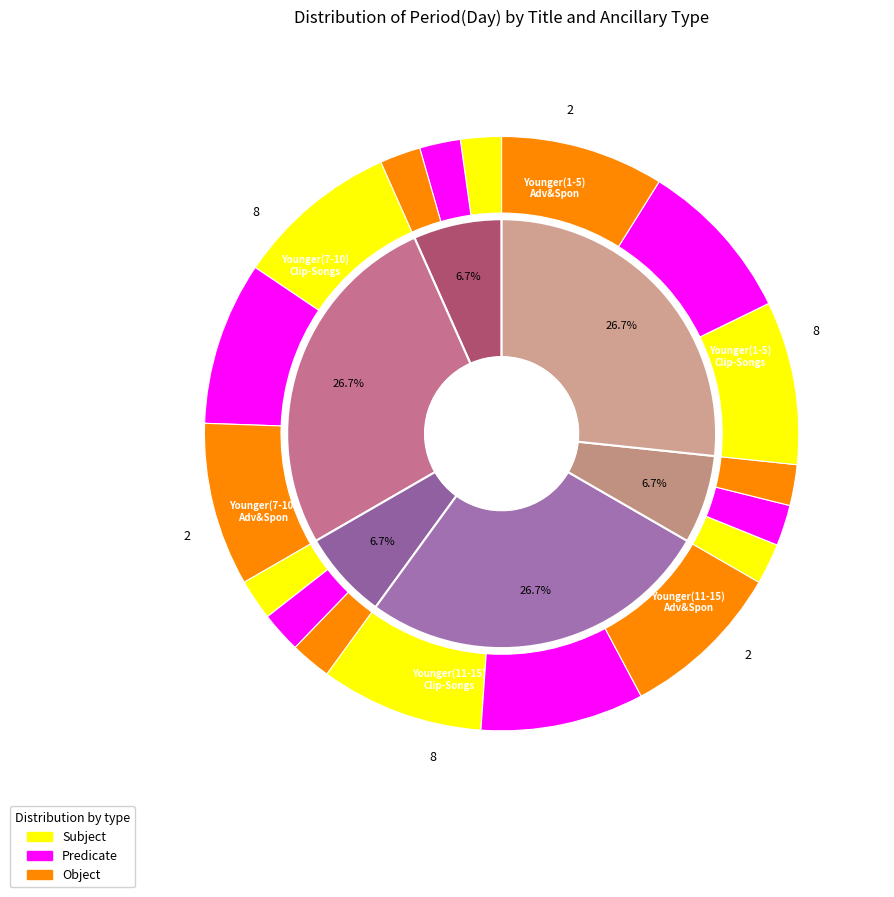

Is it true that Younger ( 11 - 15 ) - Clip - Songs is 16% of the pie?

False